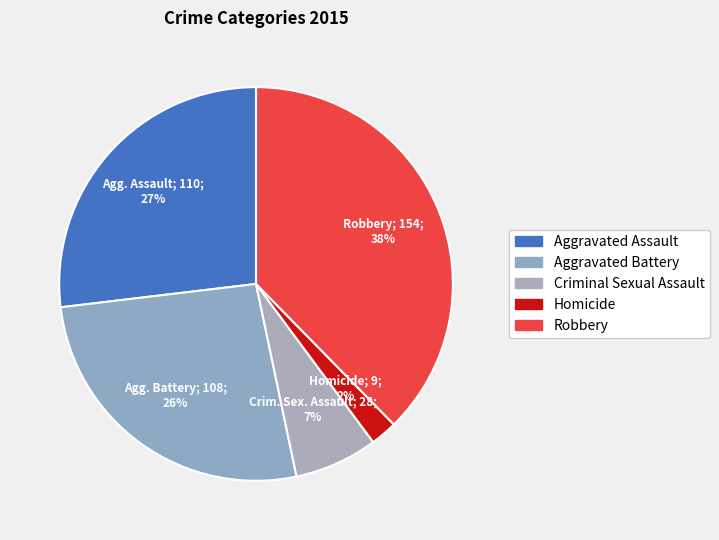

Rank the categories by value from highest to lowest.

Robbery, Aggravated Assault, Aggravated Battery, Criminal Sexual Assault, Homicide